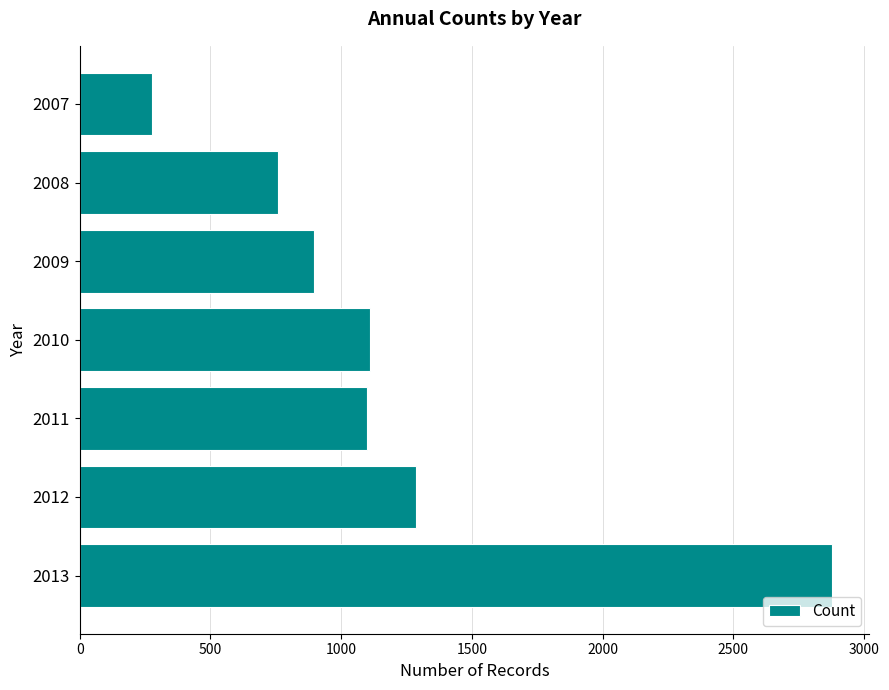

Approximately how many times larger is the value at 2009 compared to 2013?

0.3